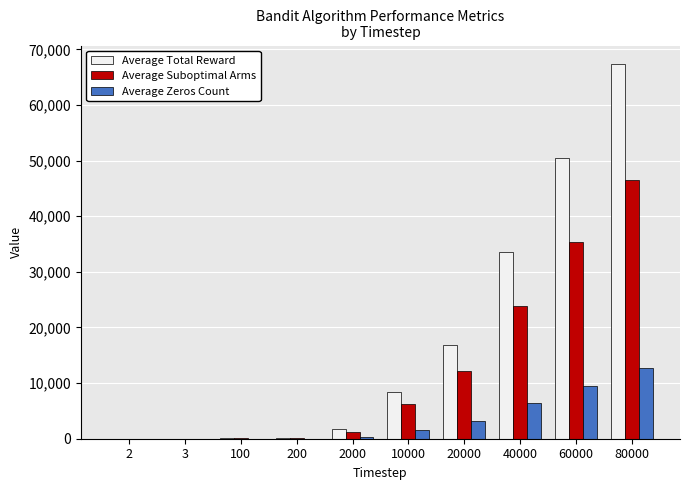

At which label is Average Suboptimal Arms closest to 23260?

40000